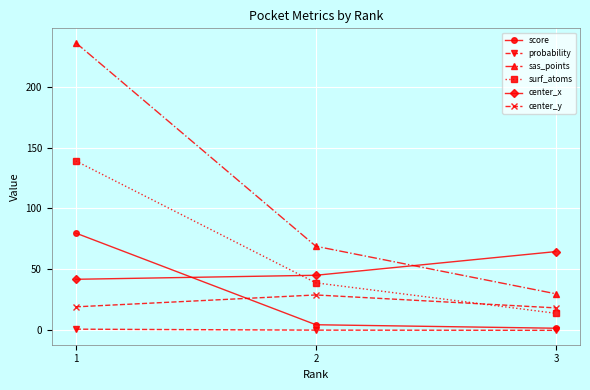

How many distinct data groups are displayed?

6